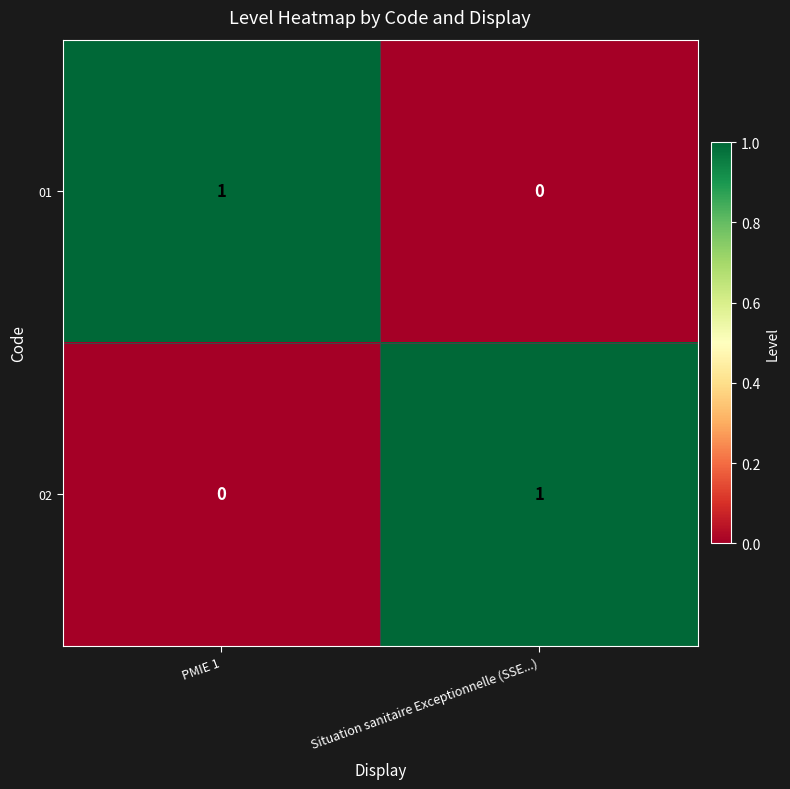

Which category has the highest value in the 02 series?

Situation sanitaire Exceptionnelle (SSE...)